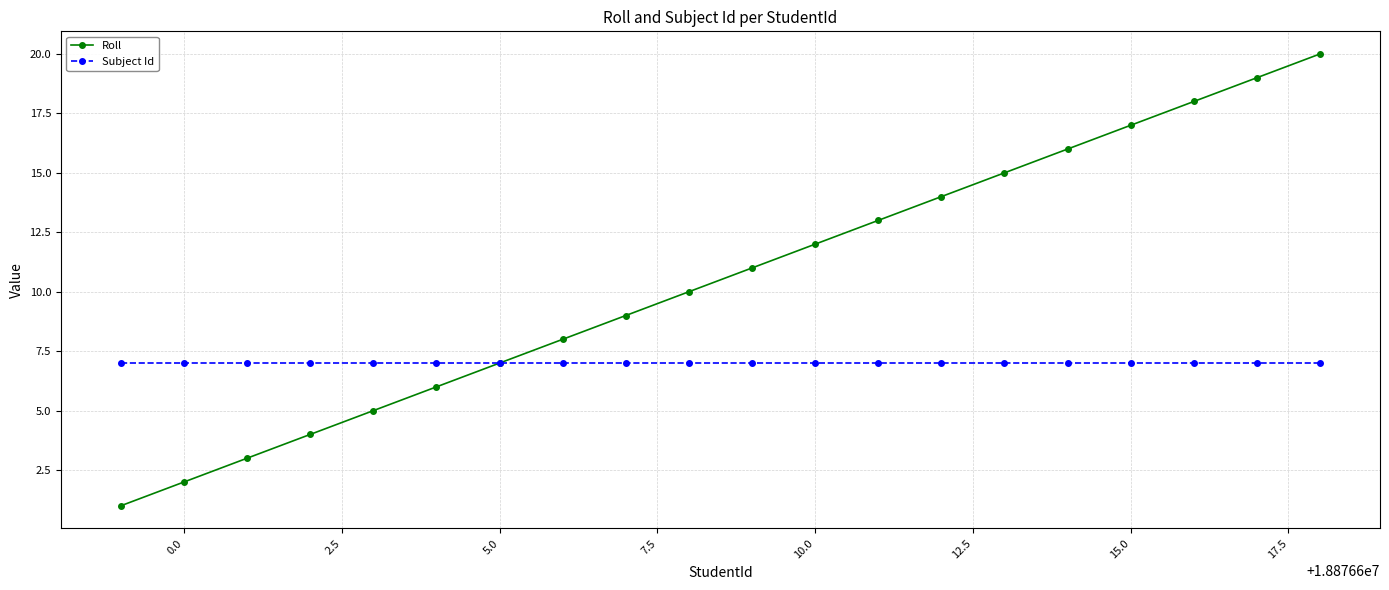

Rank the series by their maximum value, from lowest to highest.

Subject Id, Roll